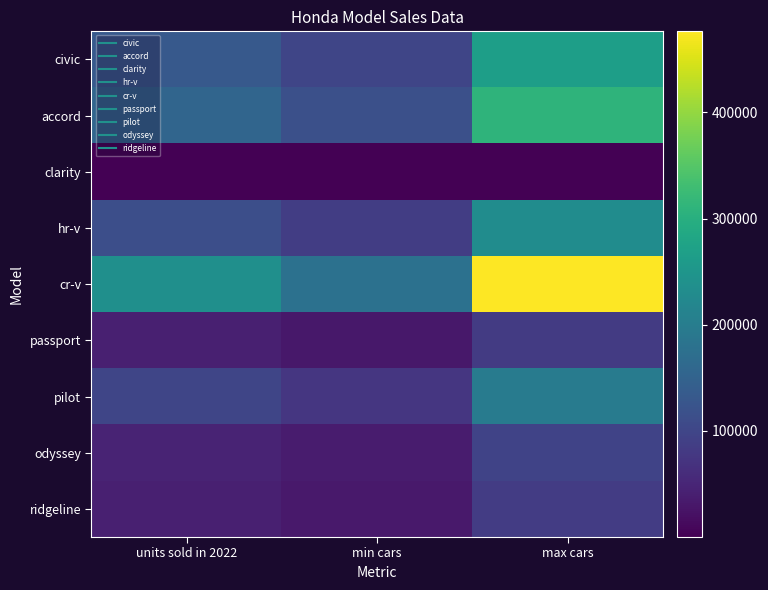

Reading left to right, extract all data points from this chart.

civic: units sold in 2022=133392	min cars=100044	max cars=266784
accord: units sold in 2022=154612	min cars=115959	max cars=309224
clarity: units sold in 2022=208	min cars=156	max cars=416
hr-v: units sold in 2022=115416	min cars=86562	max cars=230832
cr-v: units sold in 2022=238155	min cars=178617	max cars=476310
passport: units sold in 2022=41306	min cars=30980	max cars=82612
pilot: units sold in 2022=99567	min cars=74676	max cars=199134
odyssey: units sold in 2022=47615	min cars=35712	max cars=95230
ridgeline: units sold in 2022=42762	min cars=32072	max cars=85524